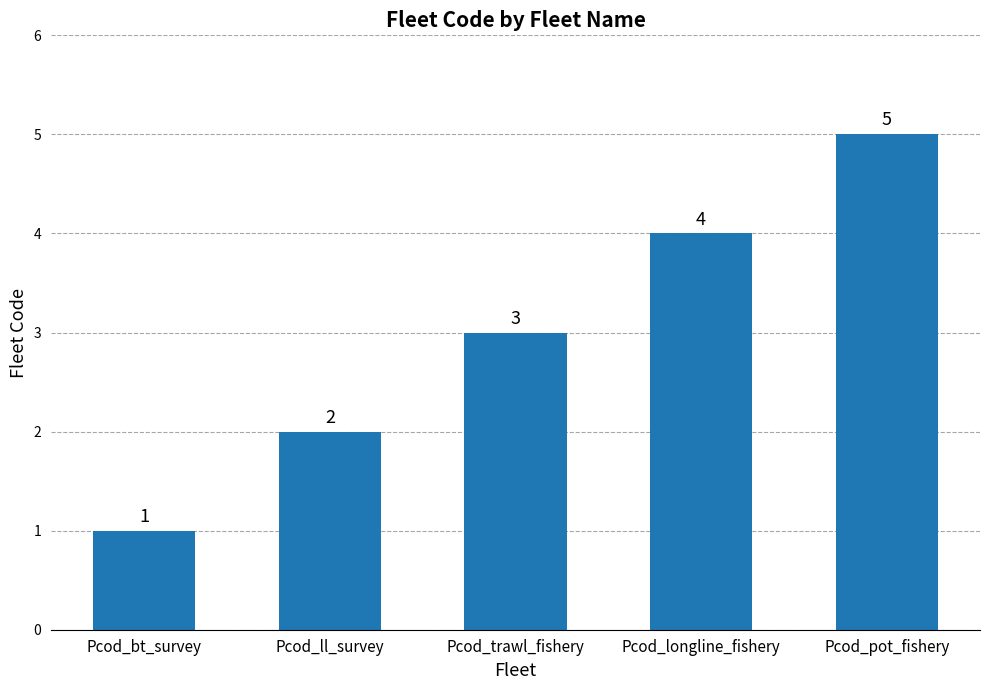

What position from the right is Pcod_trawl_fishery?

3